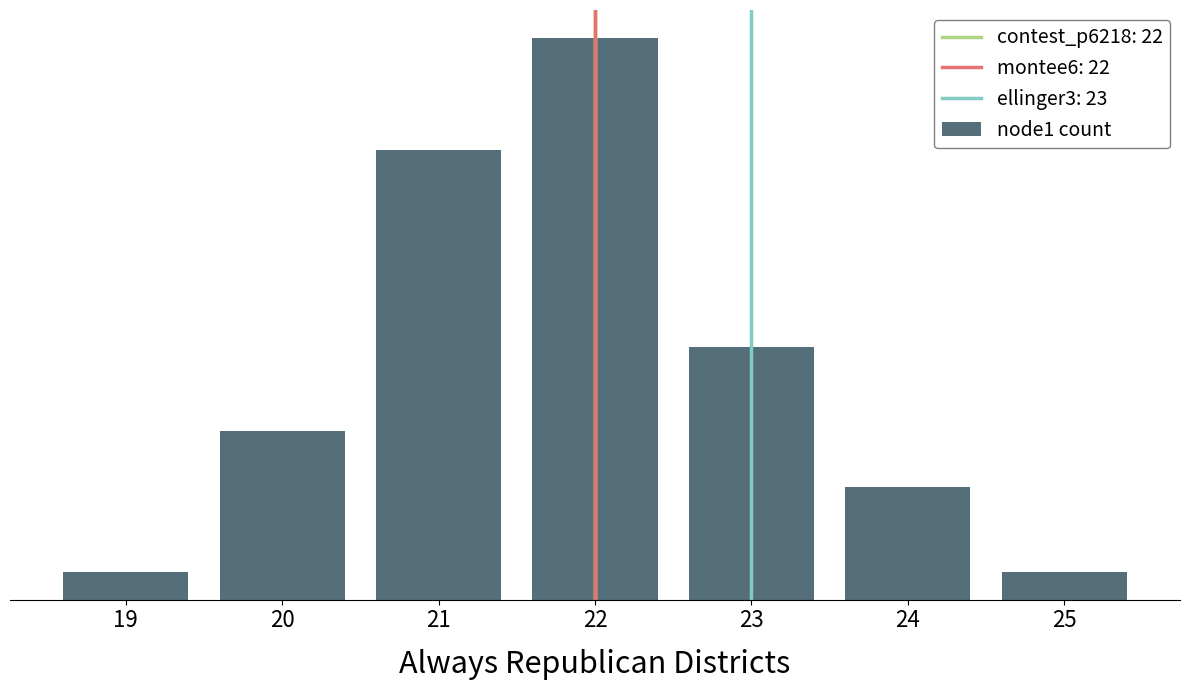

How many values are between 1 and 16?

6